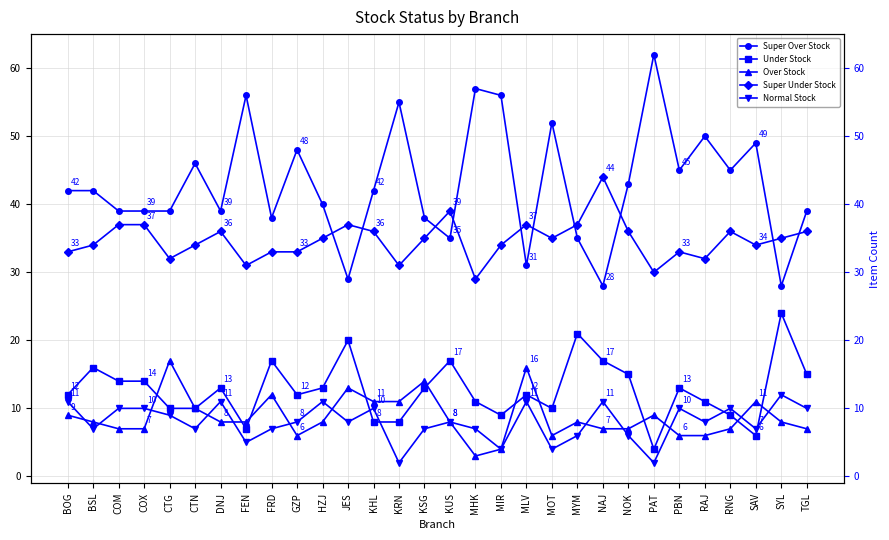

True or false: Normal Stock and Super Over Stock cross at least once.

False